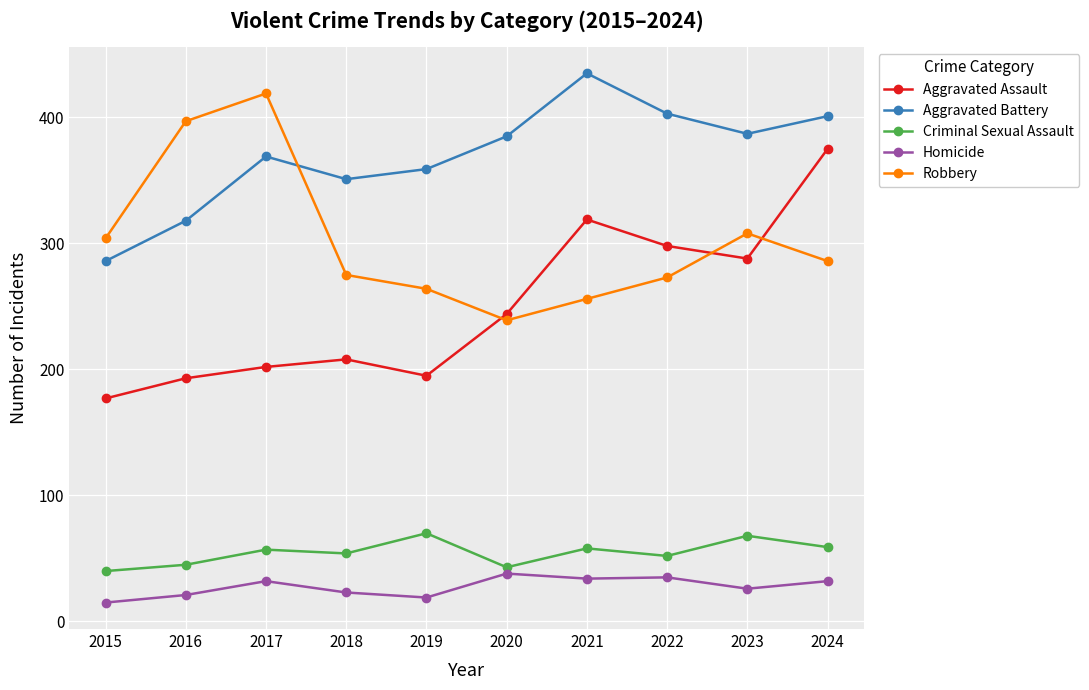

What is the sum of the Homicide values at 2021 and 2016?

55